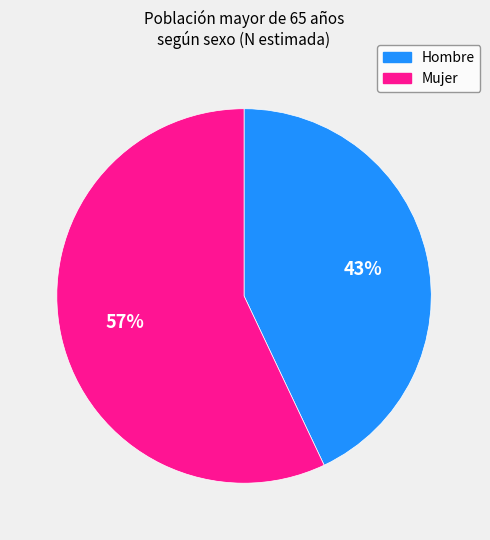

How many segments does this pie chart have?

2